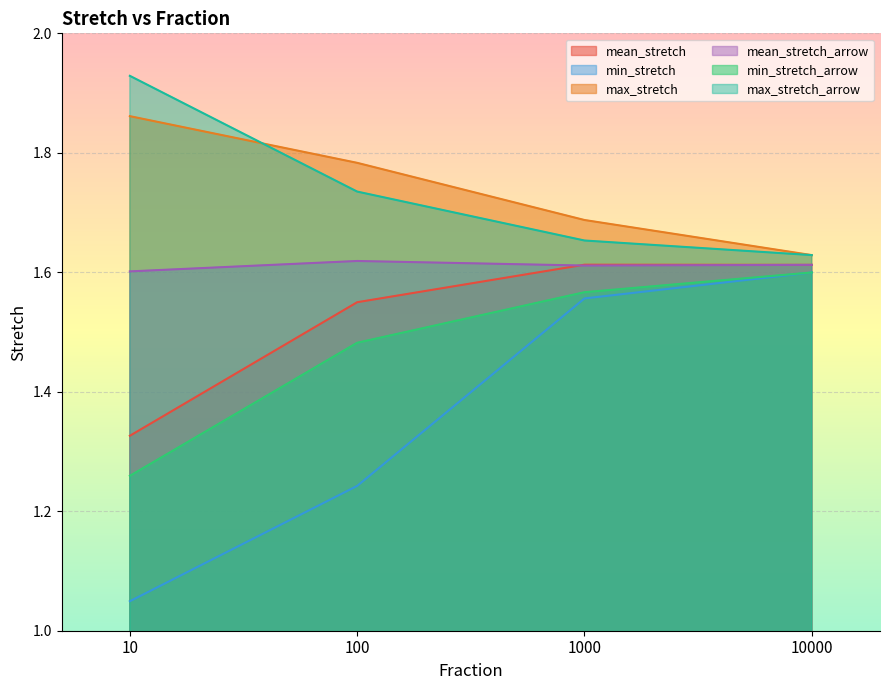

Count the number of categories in the chart.

4